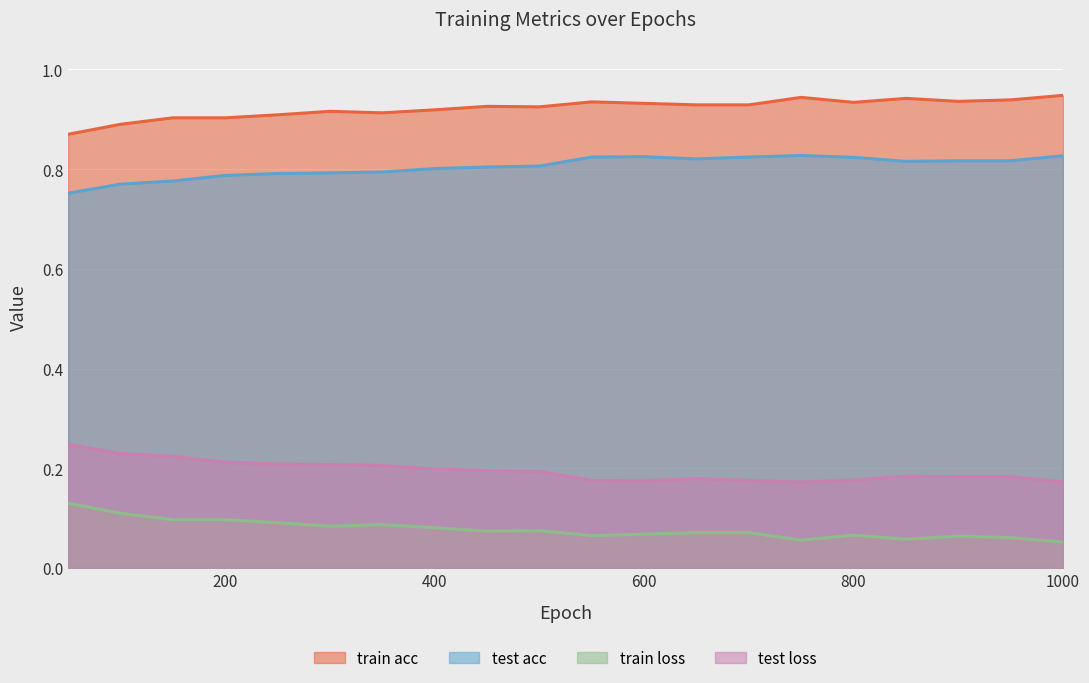

Is it true that train loss equals 0.1 at 800?

True